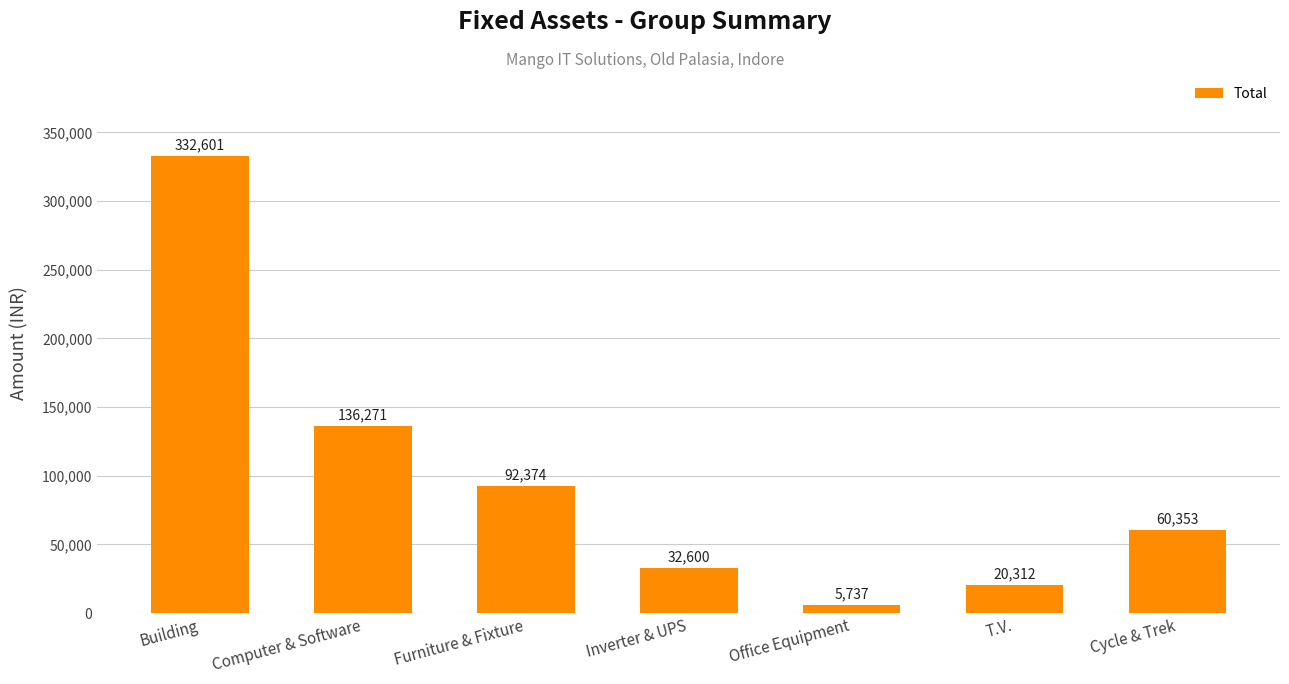

List the labels in order of value, smallest first.

Office Equipment, T.V., Inverter & UPS, Cycle & Trek, Furniture & Fixture, Computer & Software, Building